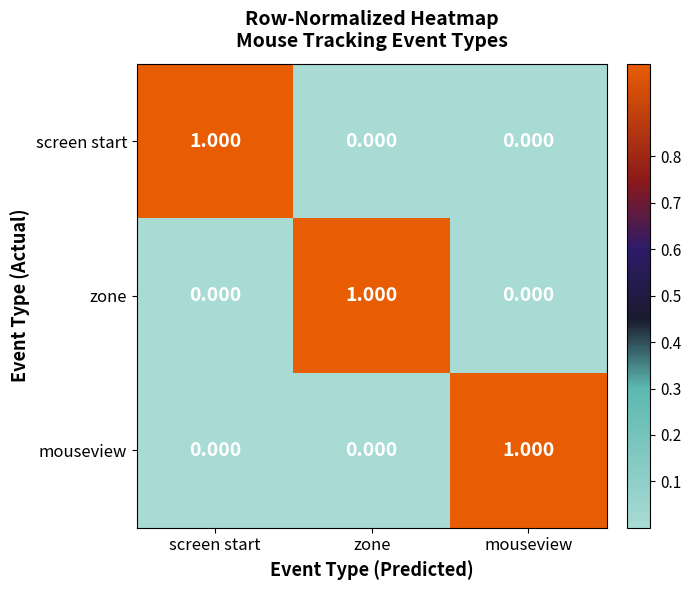

At which label does screen start reach its peak?

screen start